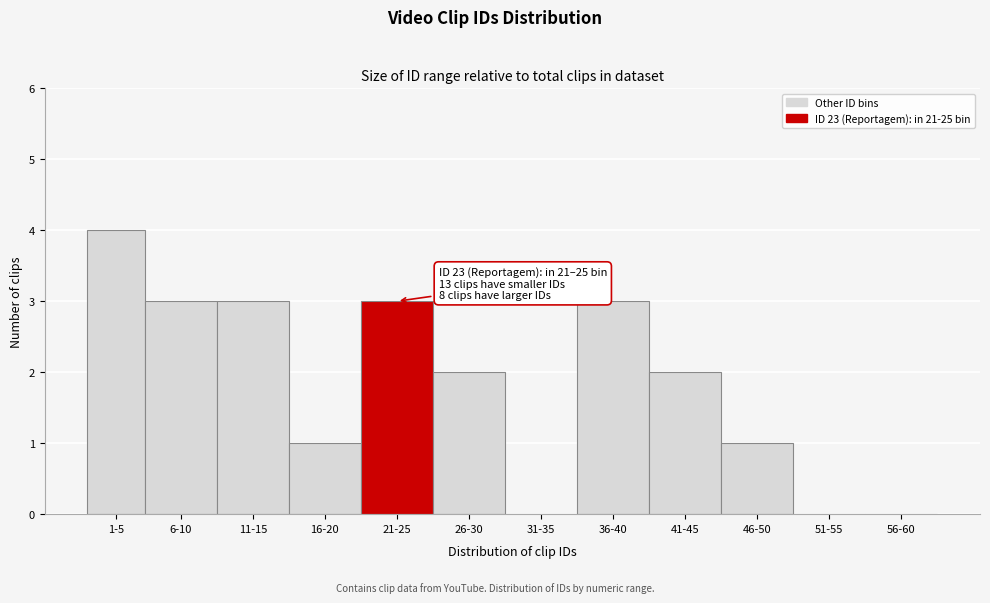

Reading right to left, extract all data points from this chart.

56-60=0	51-55=0	46-50=1	41-45=2	36-40=3	31-35=0	26-30=2	21-25=3	16-20=1	11-15=3	6-10=3	1-5=4